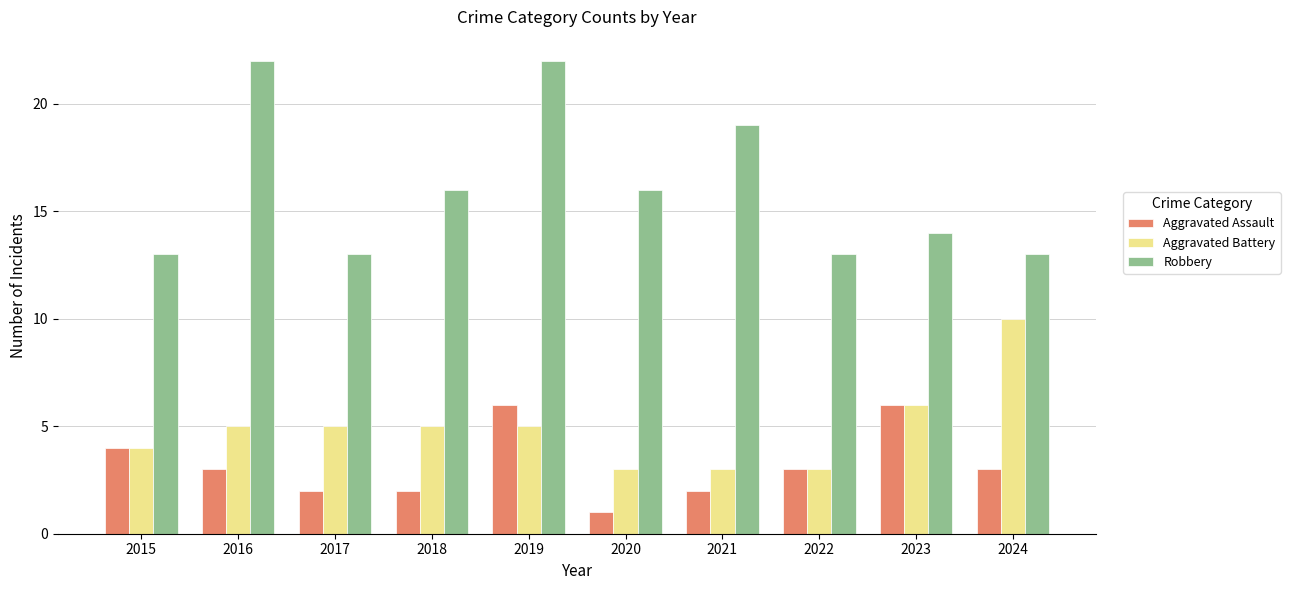

What is the sum of the Aggravated Battery values at 2024 and 2017?

15